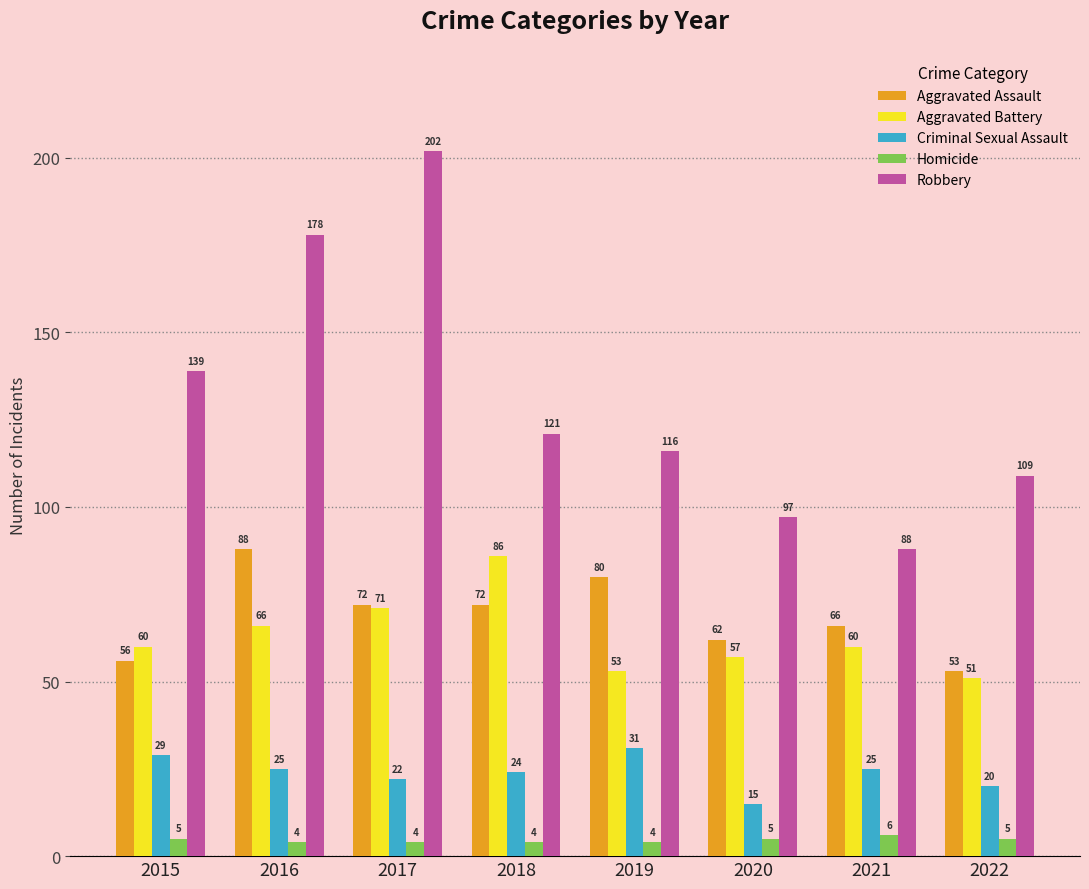

The value of Criminal Sexual Assault at 2021 is 33. True or false?

False